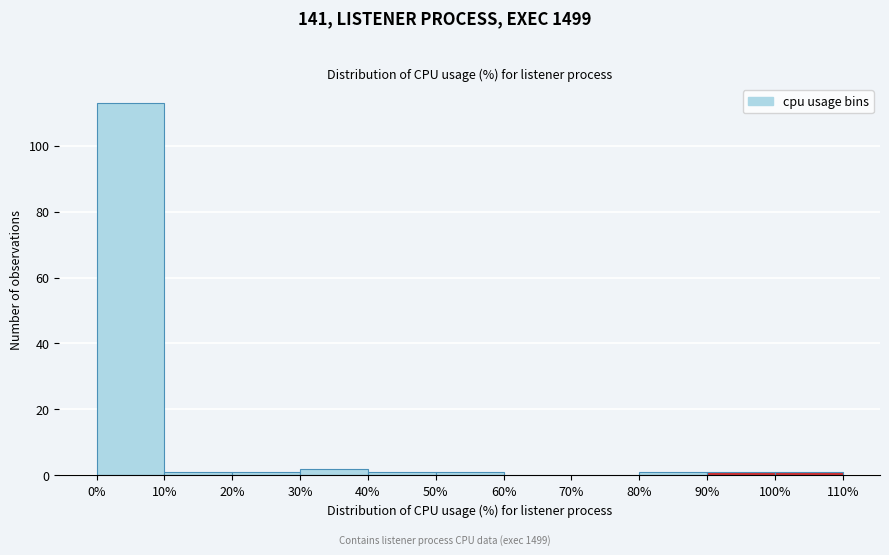

Reading left to right, list every bar in this chart as the range it spans on the x-axis followed by its height. The values are not printed on the chart, so give them approximately, as read against the axis.

0% to 10%: 114
10% to 20%: under 2
20% to 30%: under 2
30% to 40%: 2
40% to 50%: under 2
50% to 60%: under 2
60% to 70%: 0
70% to 80%: 0
80% to 90%: under 2
90% to 100%: under 2
100% to 110%: under 2